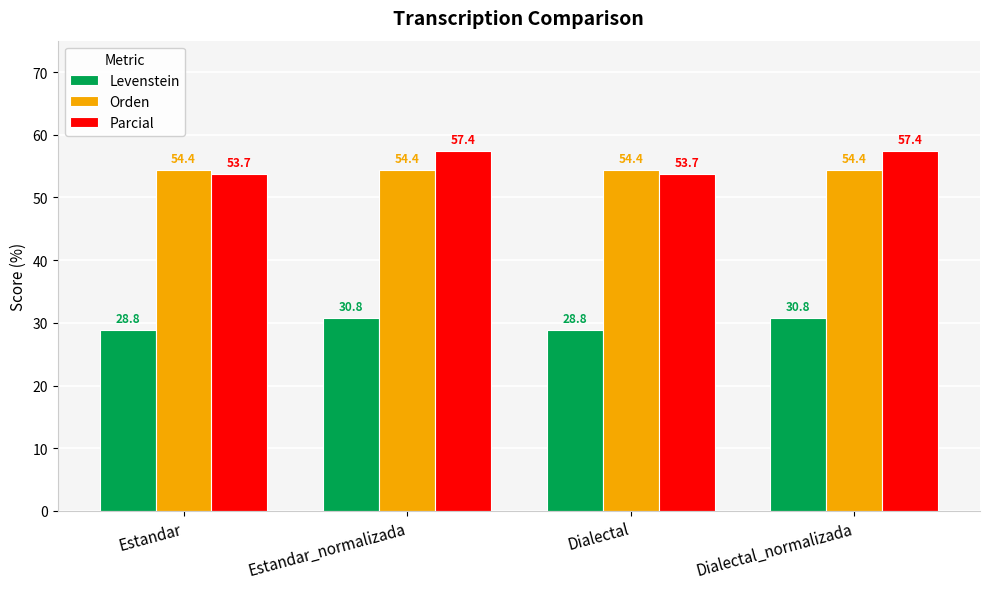

Reading left to right, what are all the values shown in this chart?

Levenstein: 28.8	30.8	28.8	30.8
Orden: 54.4	54.4	54.4	54.4
Parcial: 53.7	57.4	53.7	57.4